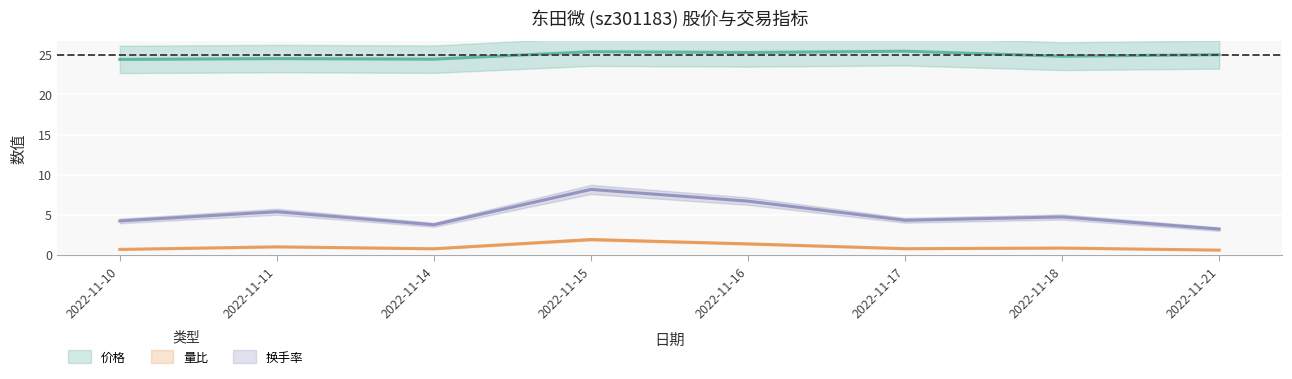

What is the greatest value displayed?

25.4